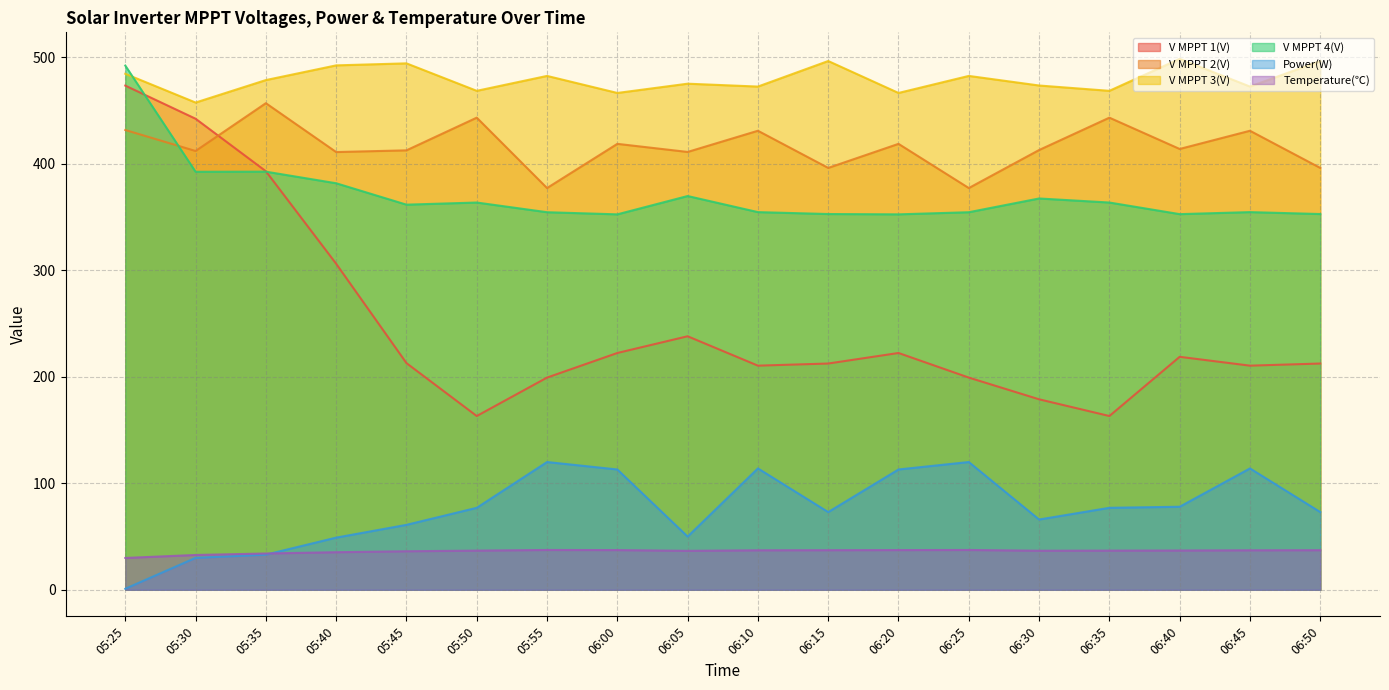

At how many categories does at least one series exceed 467?

15